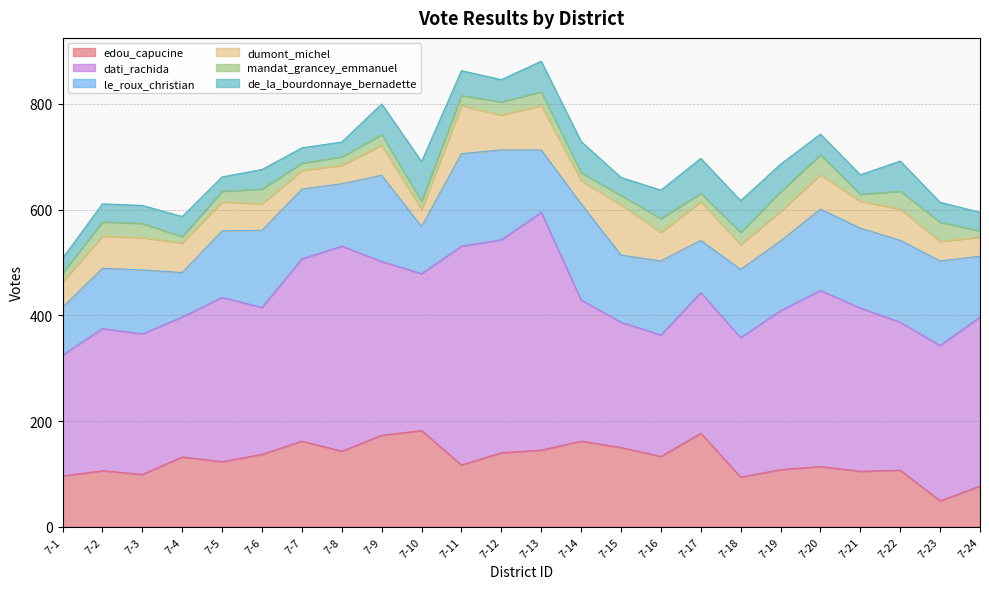

Reading right to left, extract all data points from this chart.

edou_capucine: 77	49	107	105	114	108	94	177	133	150	162	145	140	117	182	173	143	162	137	123	132	99	106	96
dati_rachida: 320	294	280	309	333	301	264	266	230	237	267	450	403	414	297	329	388	345	278	311	265	266	269	229
le_roux_christian: 115	160	155	151	154	132	129	99	140	127	182	118	170	175	89	163	118	132	146	126	84	121	114	90
dumont_michel: 36	37	59	51	65	56	47	73	54	95	44	84	66	91	32	57	35	35	50	55	56	61	61	48
mandat_grancey_emmanuel: 12	36	34	13	38	37	23	16	26	18	15	26	25	19	16	20	16	14	28	20	12	27	27	17
de_la_bourdonnaye_bernadette: 35	38	57	37	39	52	60	66	54	34	59	58	42	47	75	58	28	29	37	27	38	34	34	28